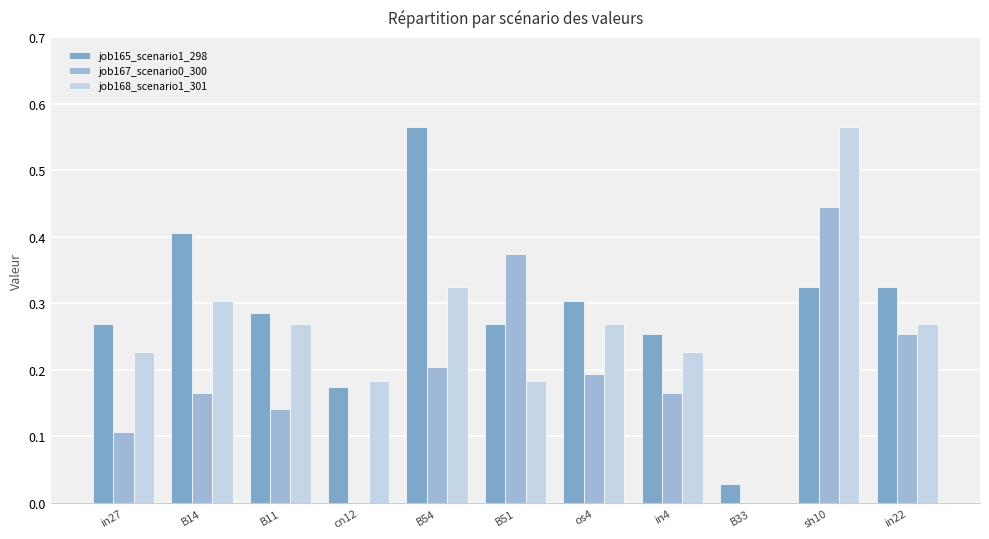

Which series has the largest total across all categories?

job165_scenario1_298